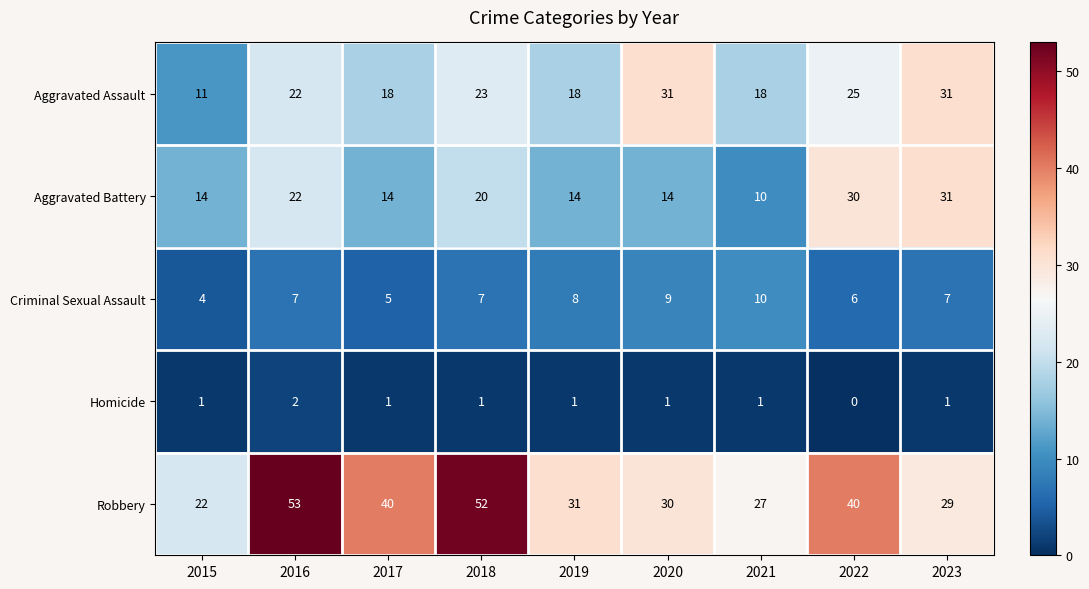

At which label does Homicide reach its peak?

2016